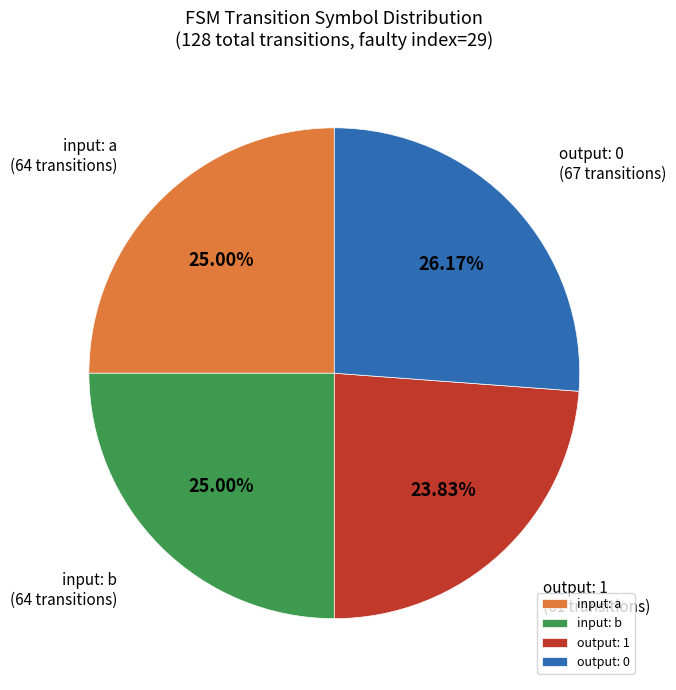

Is input: b the majority of the pie?

No